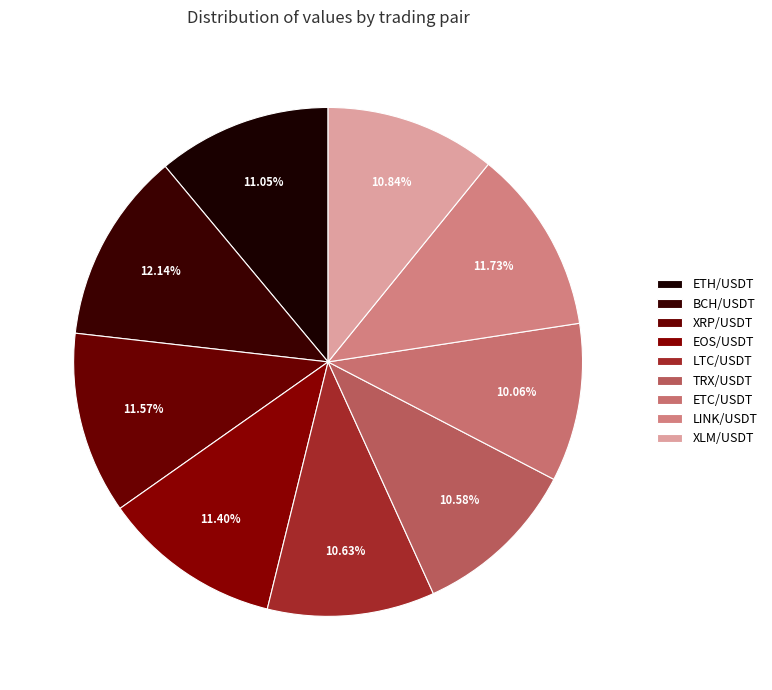

What is the largest slice in the pie chart?

BCH/USDT